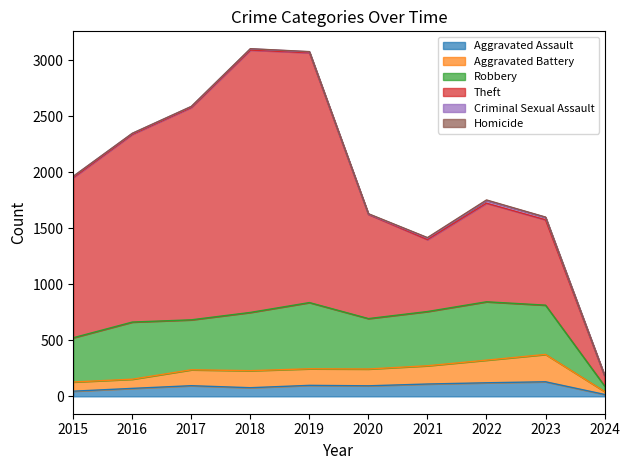

Rank the series by their maximum value, from highest to lowest.

Theft, Robbery, Aggravated Battery, Aggravated Assault, Criminal Sexual Assault, Homicide